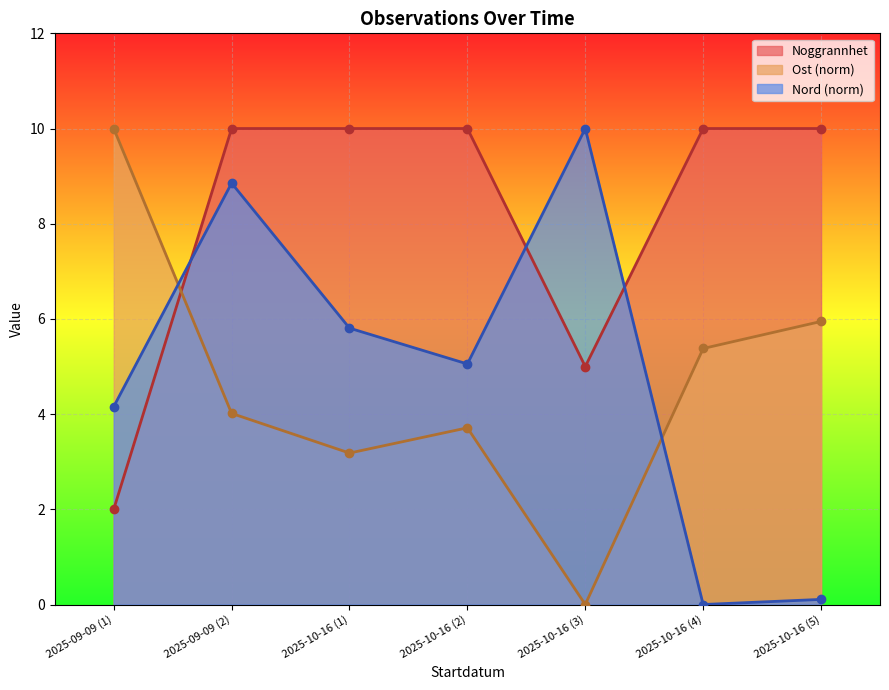

True or false: Nord and Noggrannhet cross at least once.

True